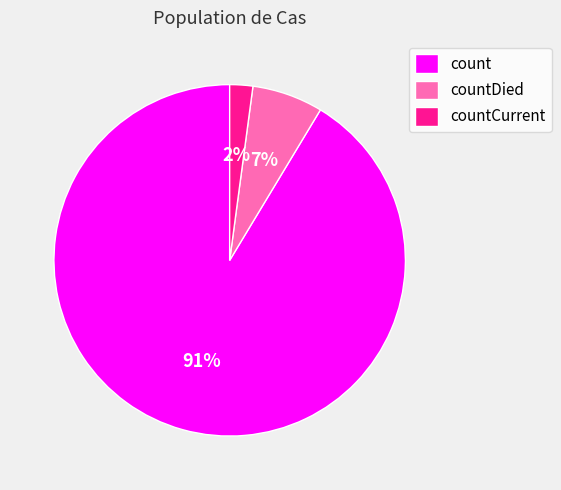

Which slice represents more than half of the pie?

count